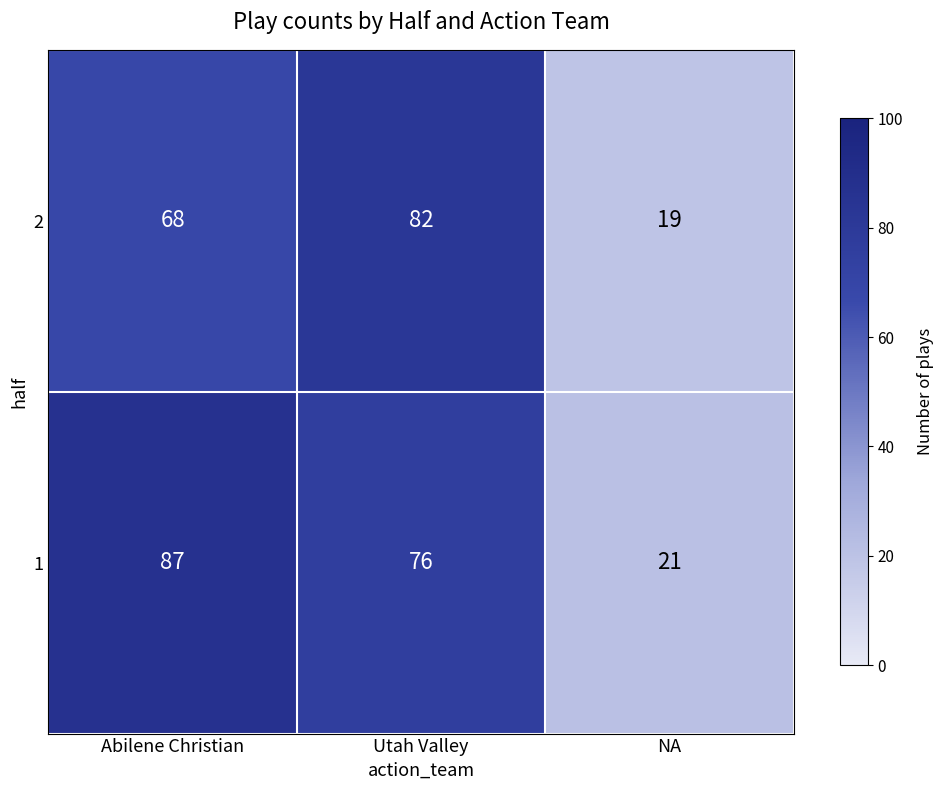

How many series are shown in this chart?

2